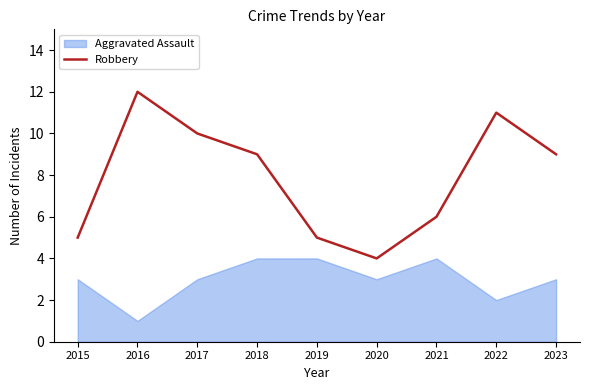

How many interior local peaks (higher than both neighbors) does the data have?

2